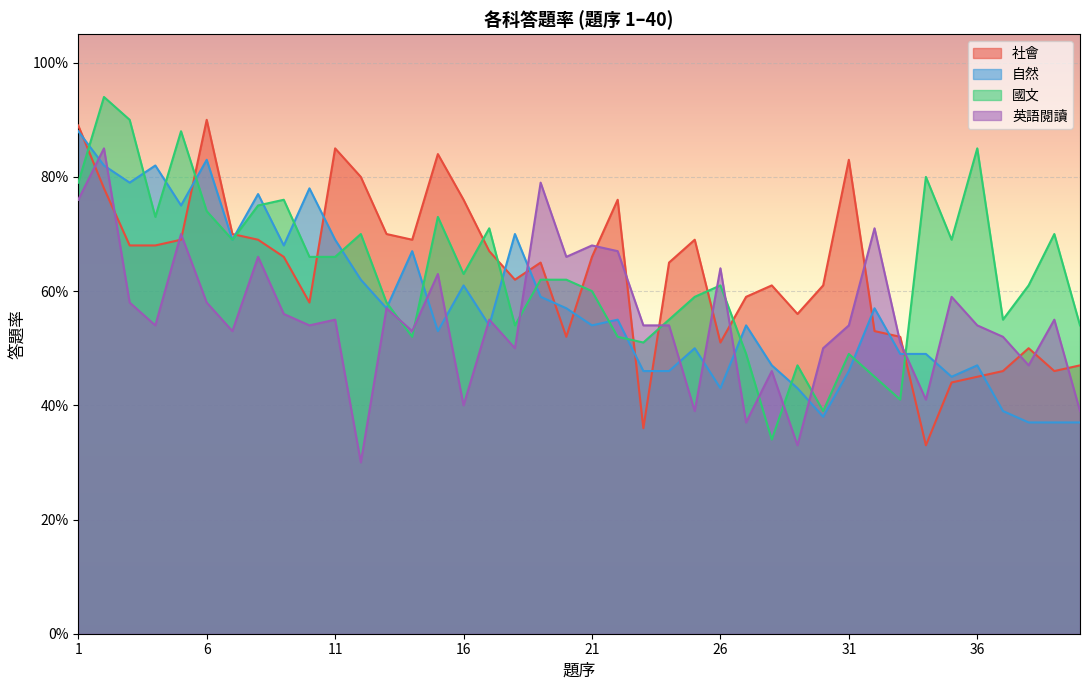

How many times do 英語閱讀 and 社會 cross each other?

16